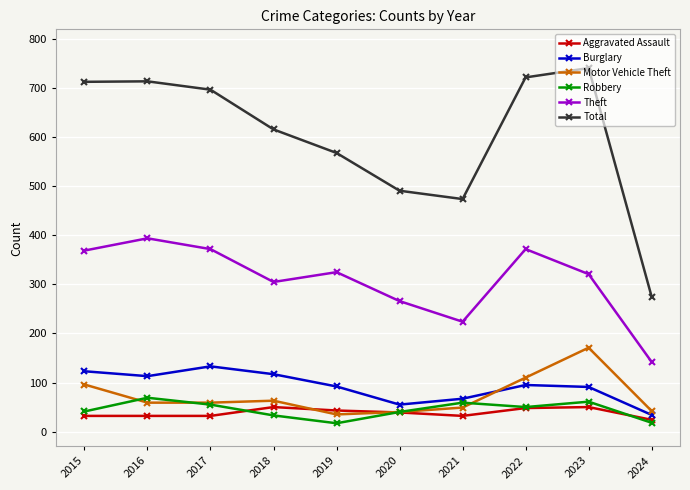

What is the average value of the Motor Vehicle Theft series?

72